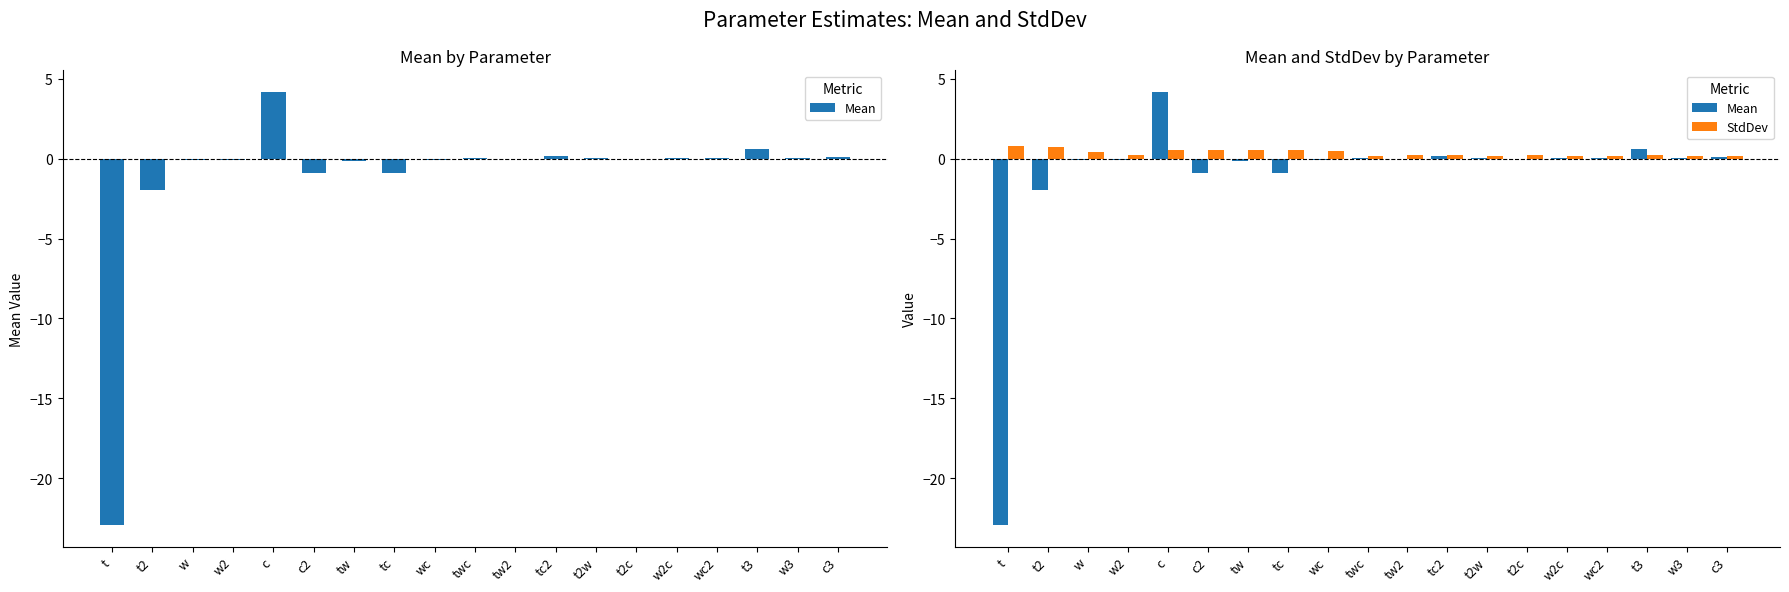

Rank the series by their average value, from highest to lowest.

StdDev, Mean